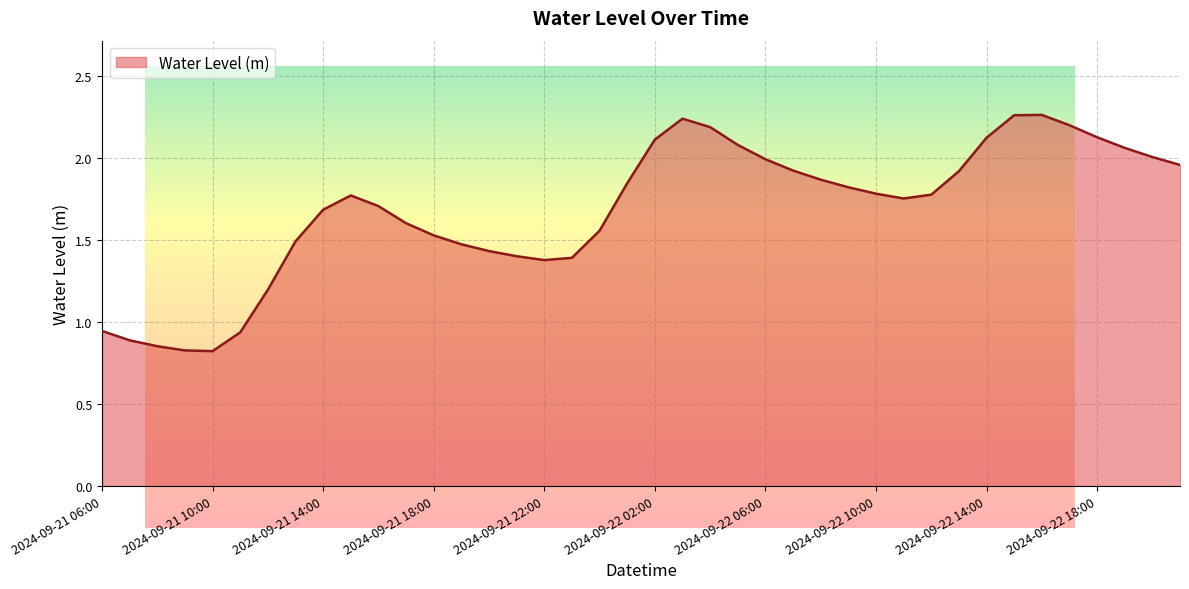

Between 2024-09-21 19:00 and 2024-09-22 19:00, which is larger?

2024-09-22 19:00